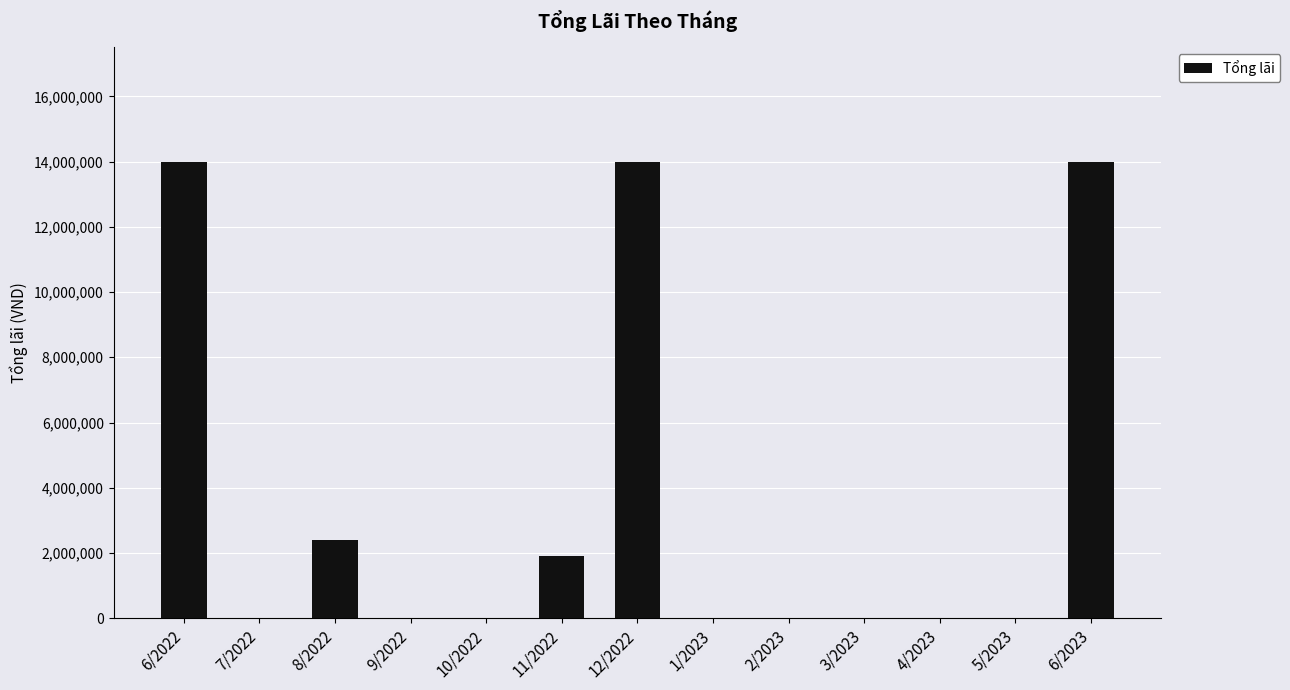

Reading left to right, extract all data points from this chart.

6/2022=14000000	7/2022=0	8/2022=2400000	9/2022=0	10/2022=0	11/2022=1920000	12/2022=14000000	1/2023=0	2/2023=0	3/2023=0	4/2023=0	5/2023=0	6/2023=14000000